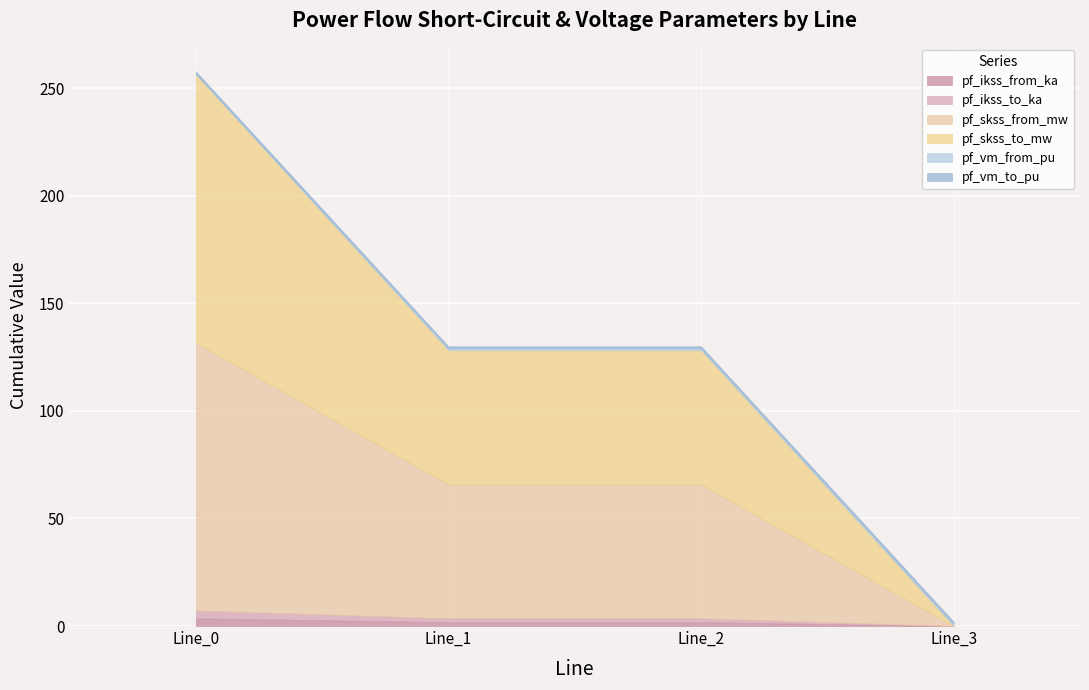

Between Line_2 and Line_3, which series saw the biggest shift?

pf_skss_from_mw